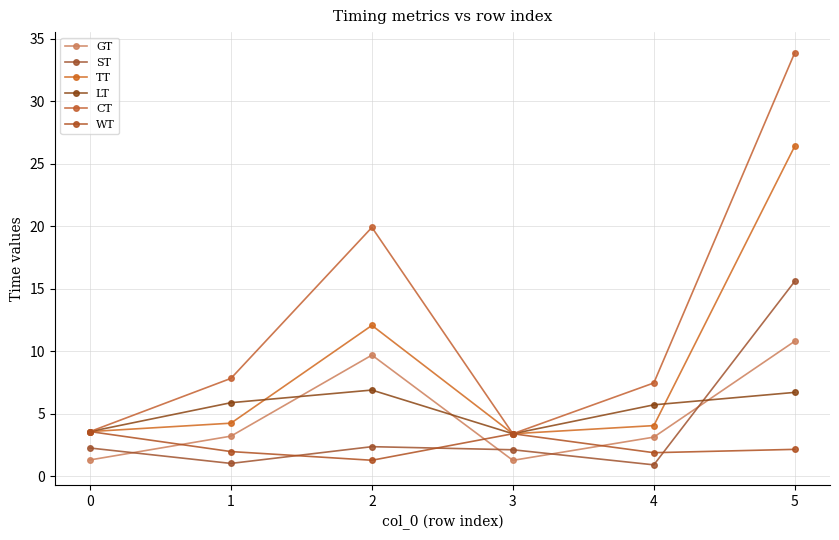

Reading right to left, transcribe all the data shown in this chart.

GT: 10.8	3.1	1.3	9.7	3.2	1.3
ST: 15.6	0.9	2.1	2.4	1.0	2.3
TT: 26.4	4.1	3.4	12.1	4.3	3.6
LT: 6.7	5.7	3.4	6.9	5.9	3.6
CT: 33.9	7.5	3.4	19.9	7.8	3.6
WT: 2.2	1.9	3.4	1.3	2.0	3.6